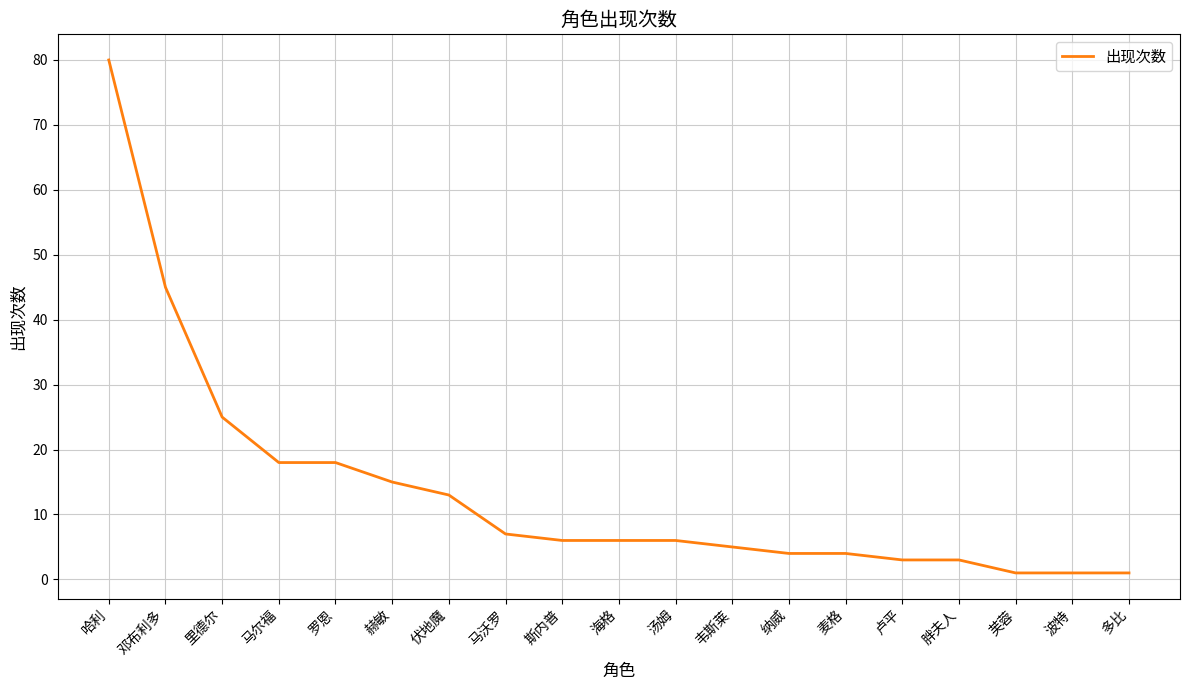

What position from the right is 赫敏?

14